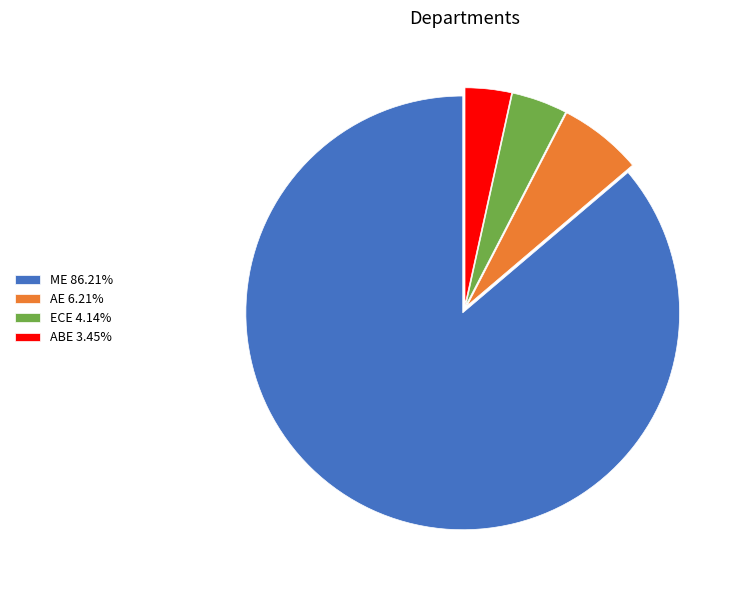

Do ECE and AE together represent more than half of the pie?

No